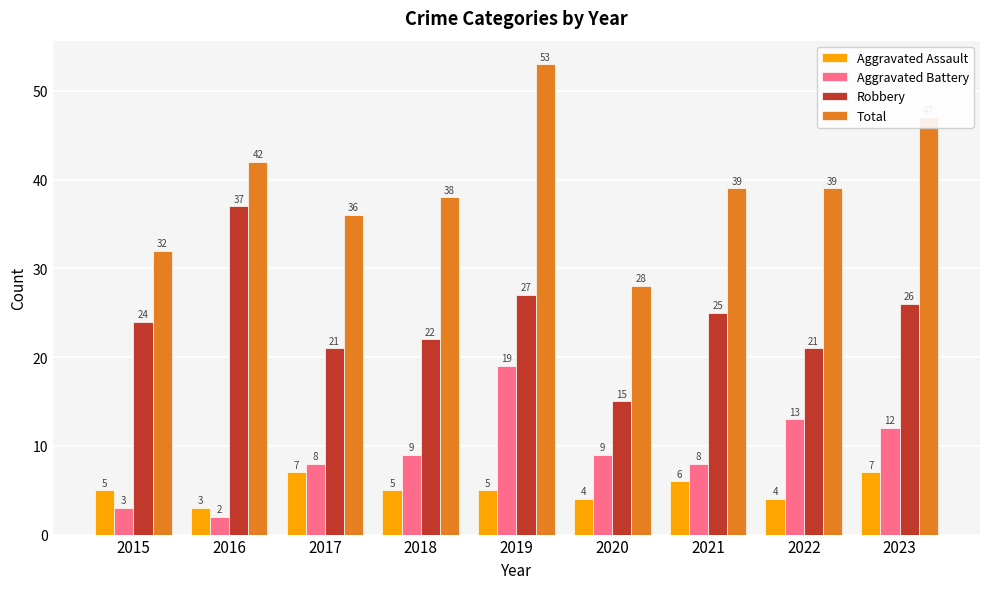

Reading left to right, what are all the values shown in this chart?

Aggravated Assault: 5	3	7	5	5	4	6	4	7
Aggravated Battery: 3	2	8	9	19	9	8	13	12
Robbery: 24	37	21	22	27	15	25	21	26
Total: 32	42	36	38	53	28	39	39	47